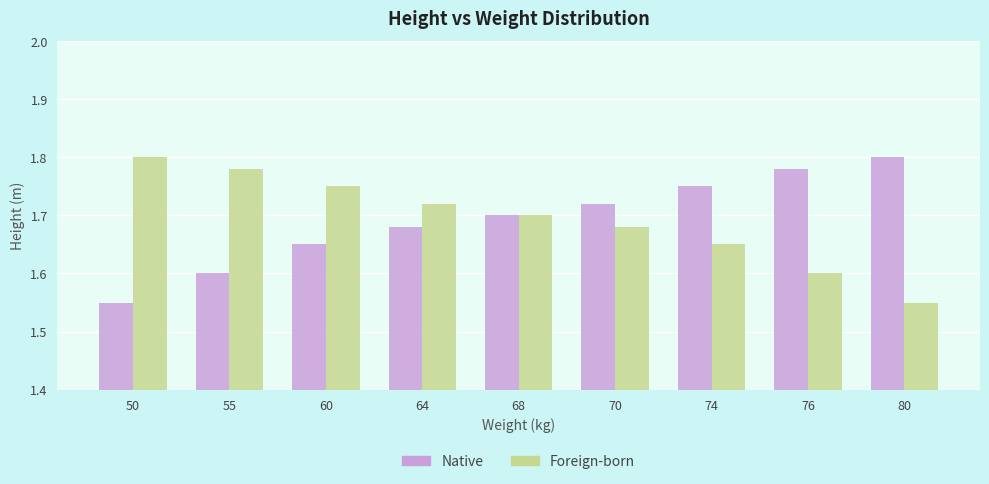

Where is Foreign-born nearest to the value 1?

80